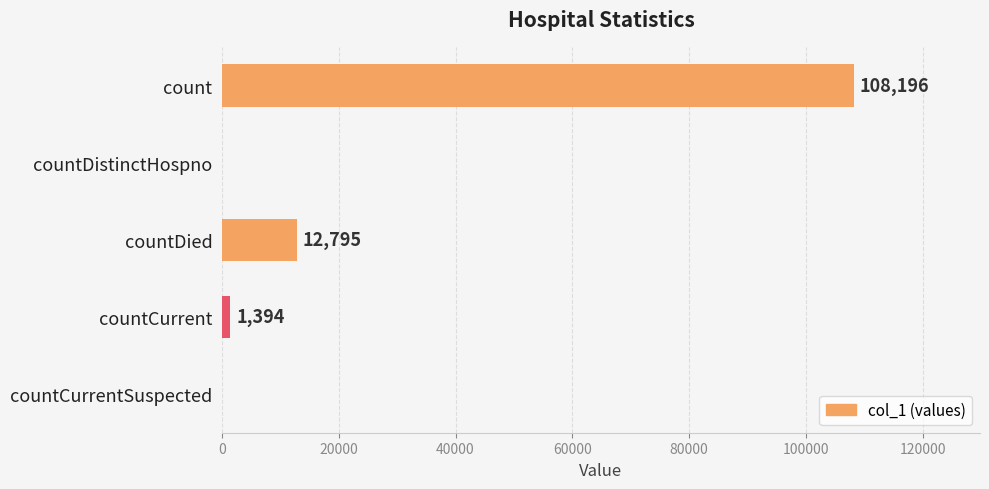

What is the change in value from count to countDied?

-95401